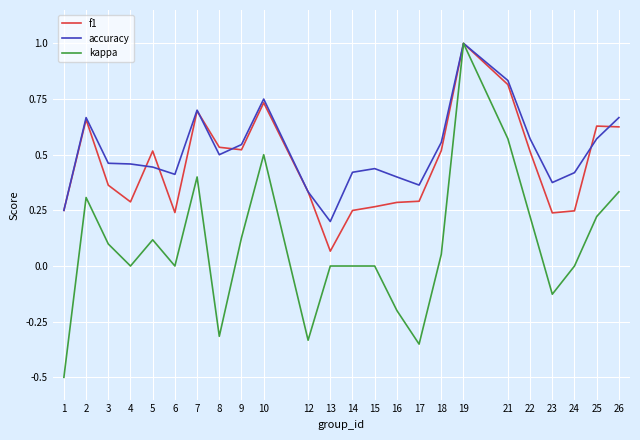

At which category is the sum across all series the highest?

19